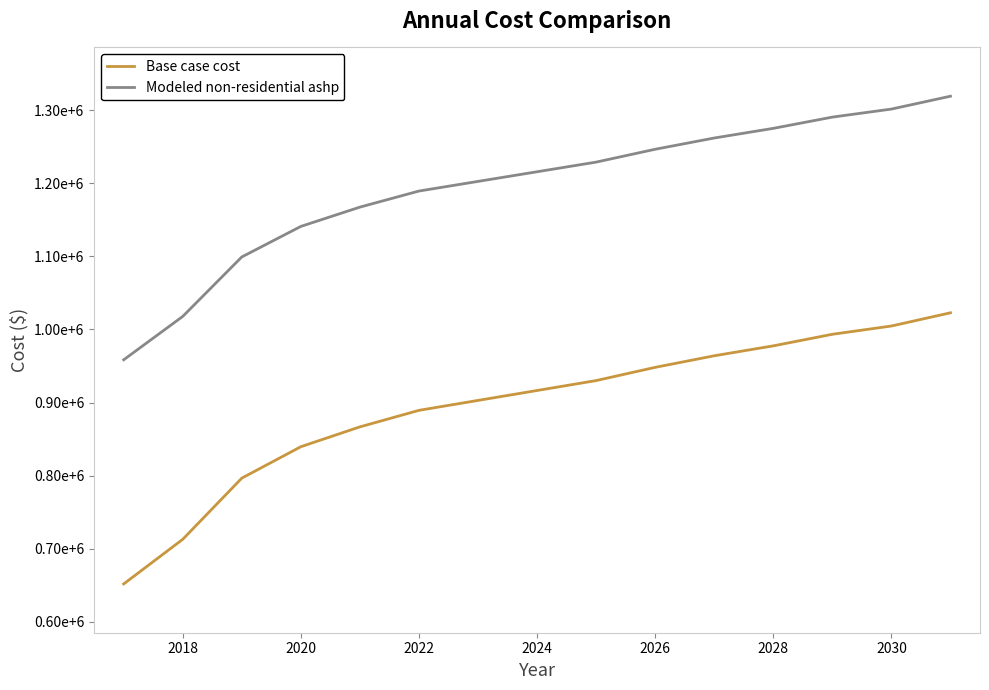

True or false: Modeled non-residential ashp and Base case cost intersect in this chart.

False